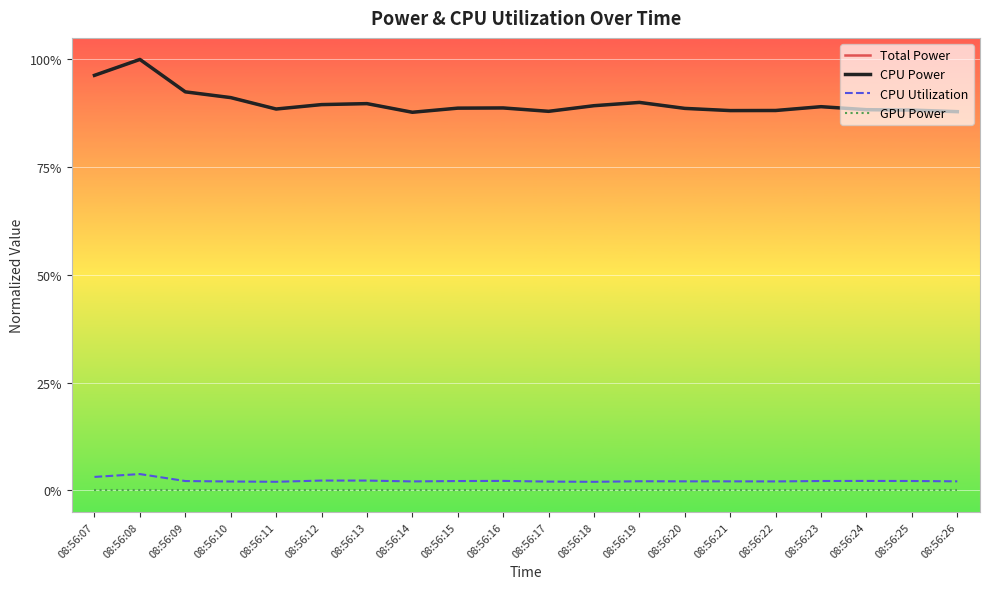

At 08:56:10, list the series in order from largest to smallest.

Total Power, CPU Power, CPU Utilization, GPU Power